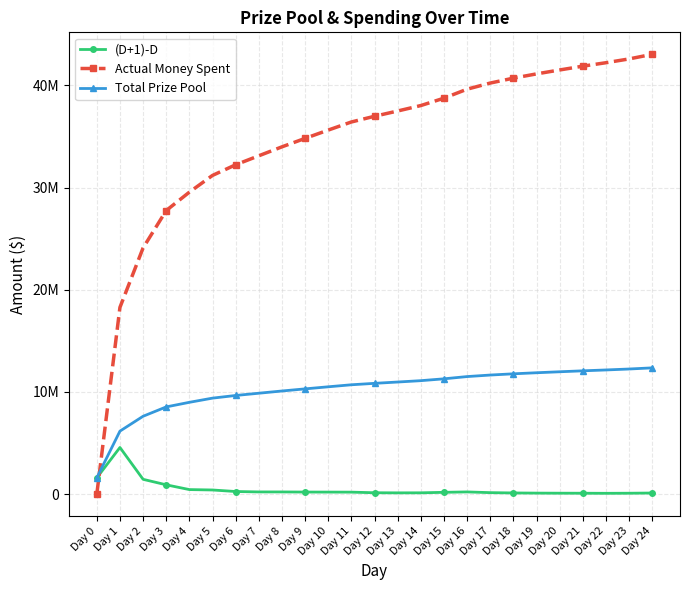

Does the chart display data point markers on the line(s)?

Yes